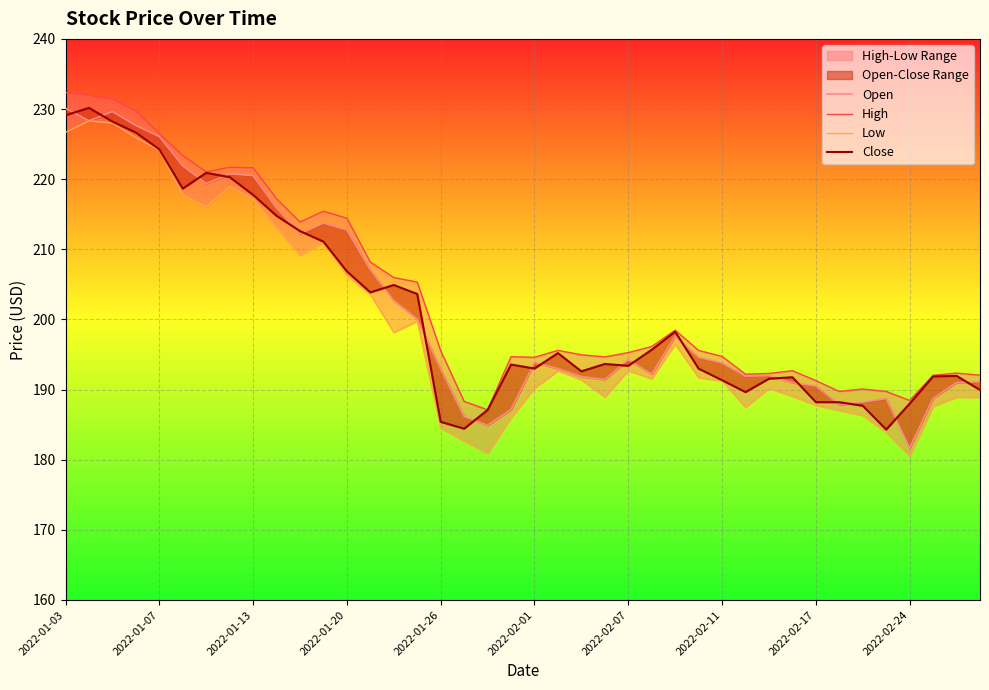

True or false: Open and High cross at least once.

False